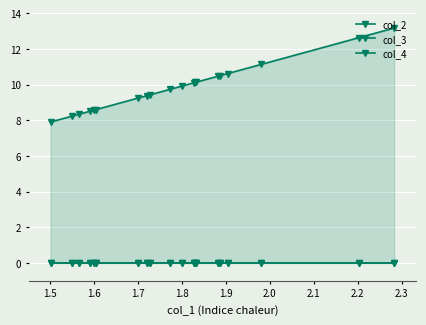

What is the average value of the col_2 series?

9.8